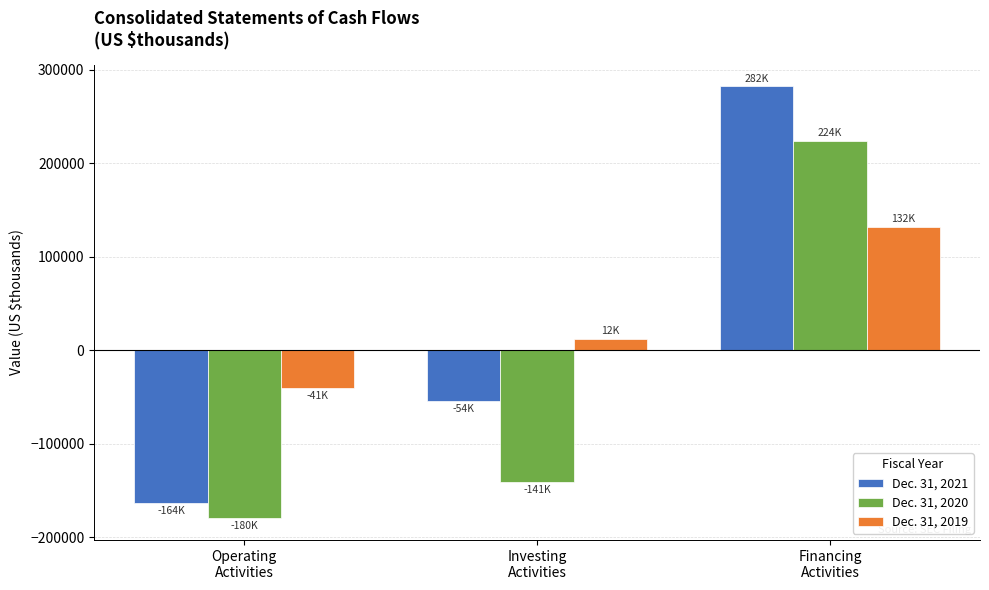

What is the maximum value shown in the chart?

282106